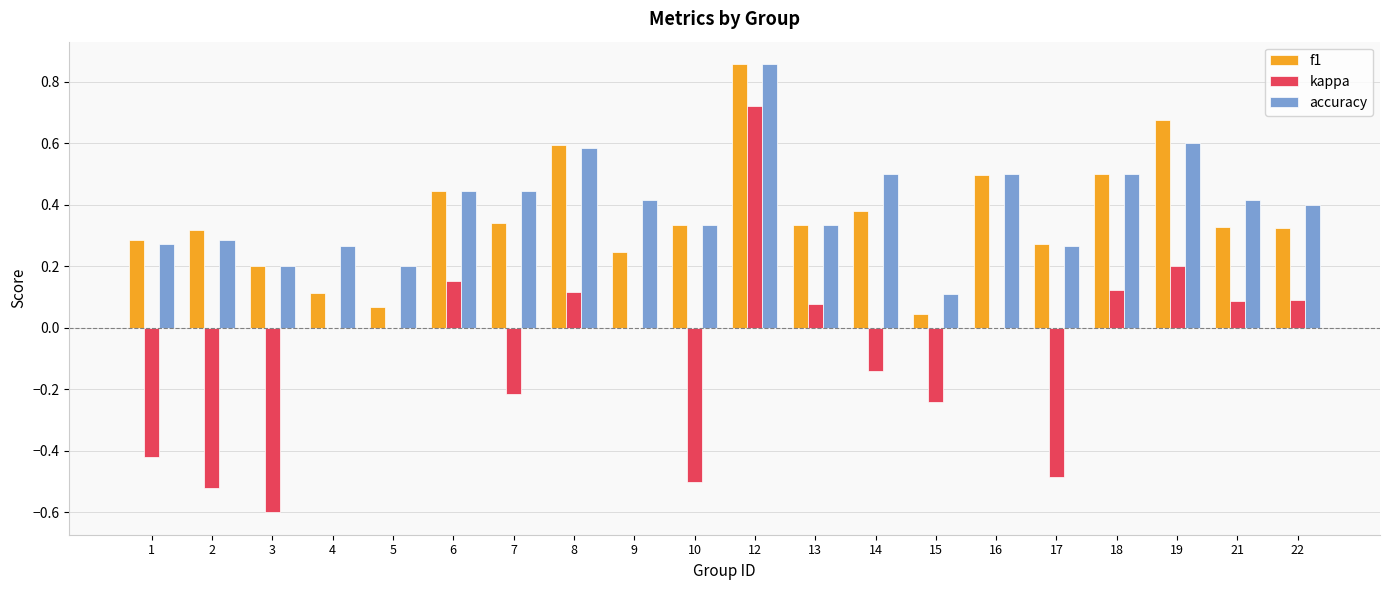

At which category is the sum across all series the highest?

12